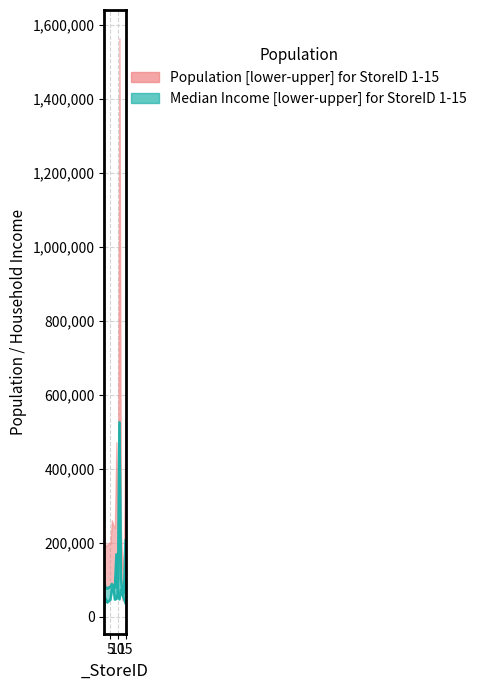

How many interior local valleys does the Median_Income_lower series have?

3